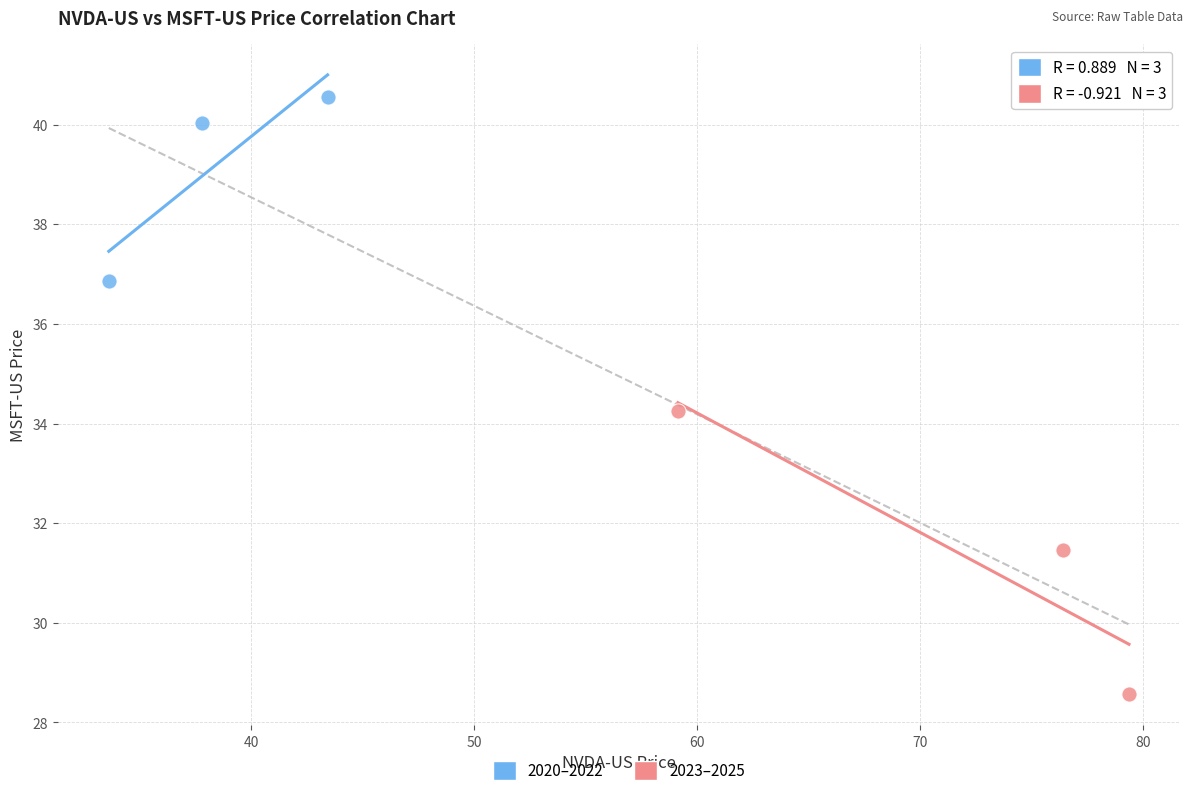

Which series reaches the maximum Y coordinate?

2020–2022